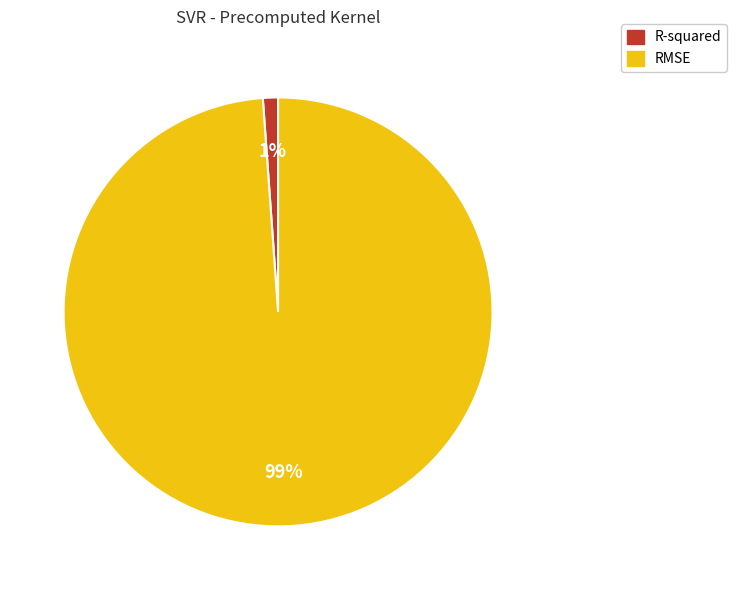

What is the smallest slice in the pie chart?

R-squared